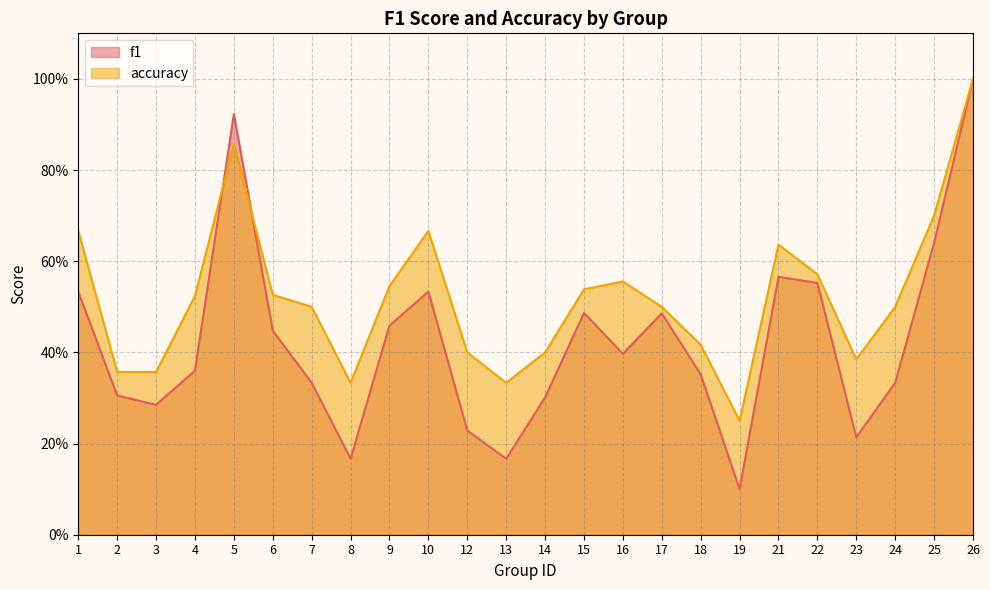

Reading right to left, list all the values displayed in this chart.

f1: 26=1.0	25=0.6	24=0.3	23=0.2	22=0.6	21=0.6	19=0.1	18=0.4	17=0.5	16=0.4	15=0.5	14=0.3	13=0.2	12=0.2	10=0.5	9=0.5	8=0.2	7=0.3	6=0.4	5=0.9	4=0.4	3=0.3	2=0.3	1=0.5
accuracy: 26=1.0	25=0.7	24=0.5	23=0.4	22=0.6	21=0.6	19=0.2	18=0.4	17=0.5	16=0.6	15=0.5	14=0.4	13=0.3	12=0.4	10=0.7	9=0.5	8=0.3	7=0.5	6=0.5	5=0.9	4=0.5	3=0.4	2=0.4	1=0.7